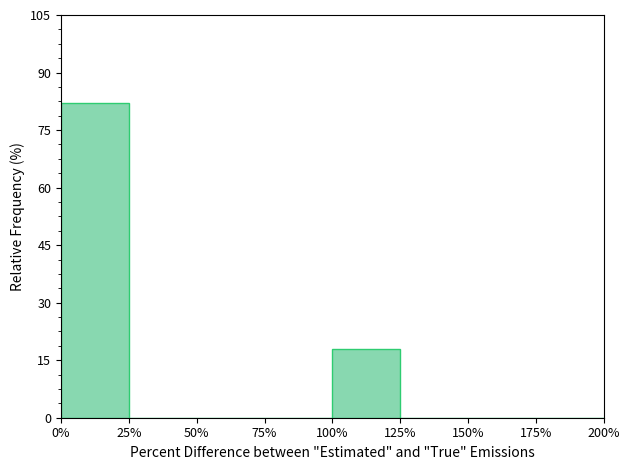

Reading right to left, list all the values displayed in this chart.

175%=0.0	150%=0.0	125%=0.0	100%=18.0	75%=0.0	50%=0.0	25%=0.0	0%=82.0